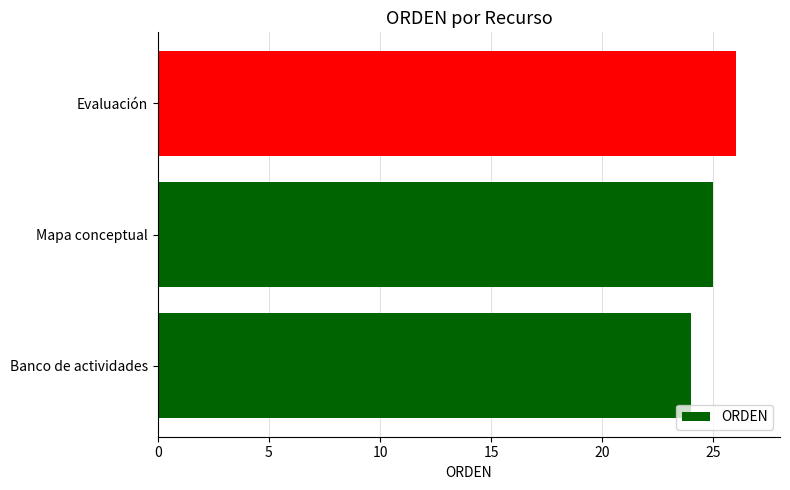

Between Mapa conceptual and Evaluación, which is larger?

Evaluación